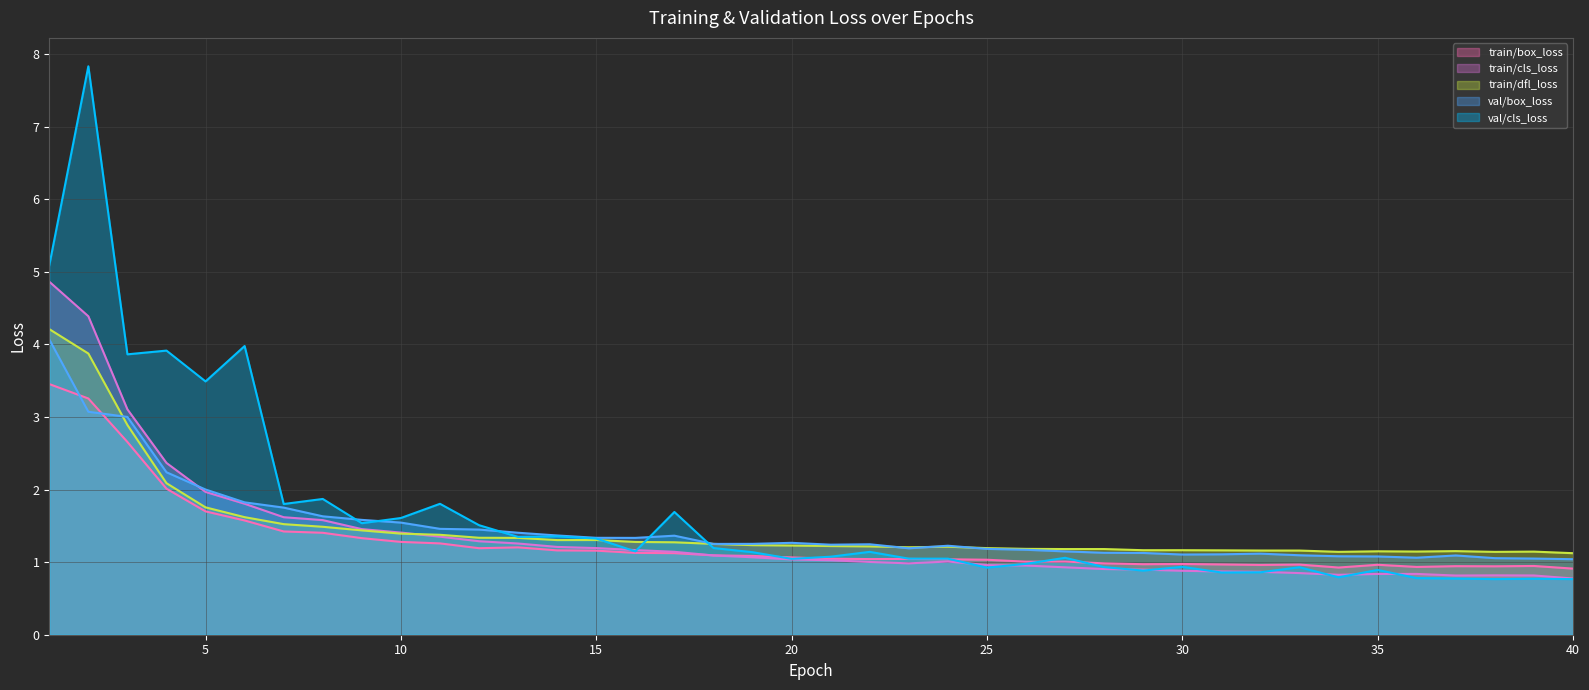

How many categories are shown in the chart?

40